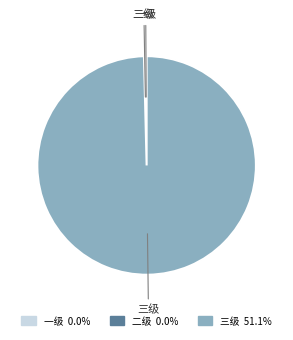

What is the majority slice?

三级